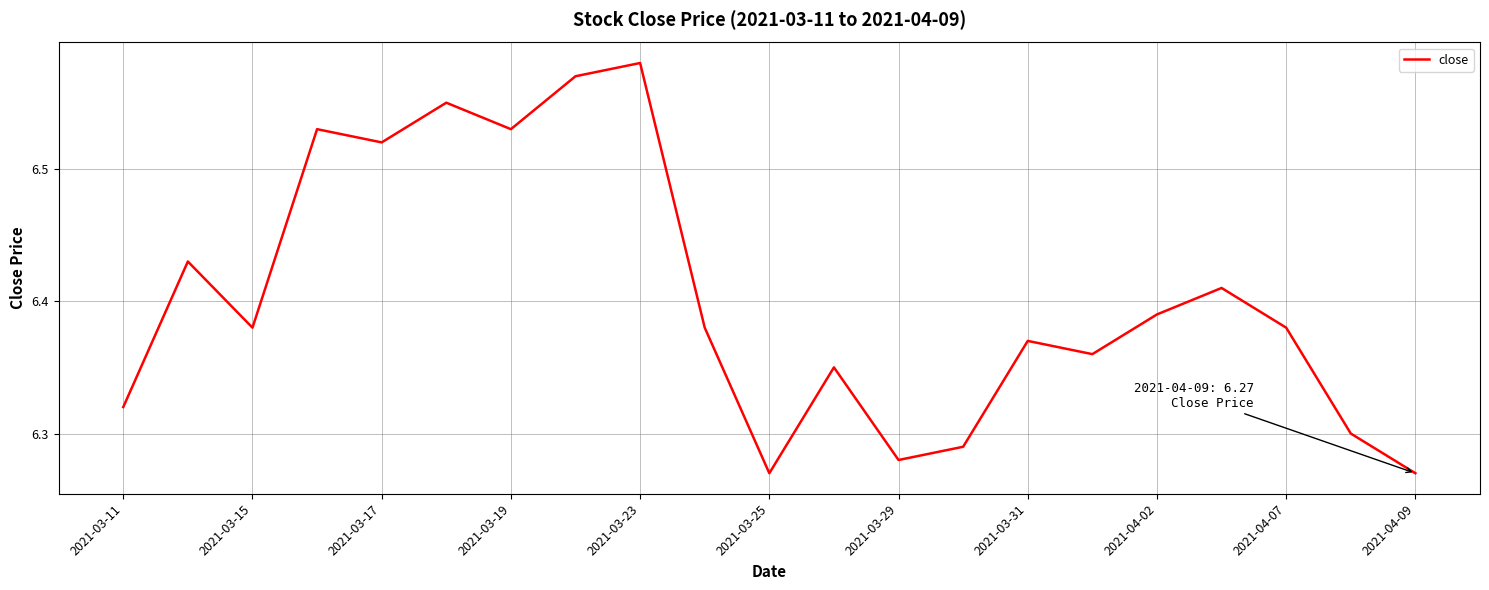

Which has a higher value, 2021-03-19 or 2021-03-11?

2021-03-19